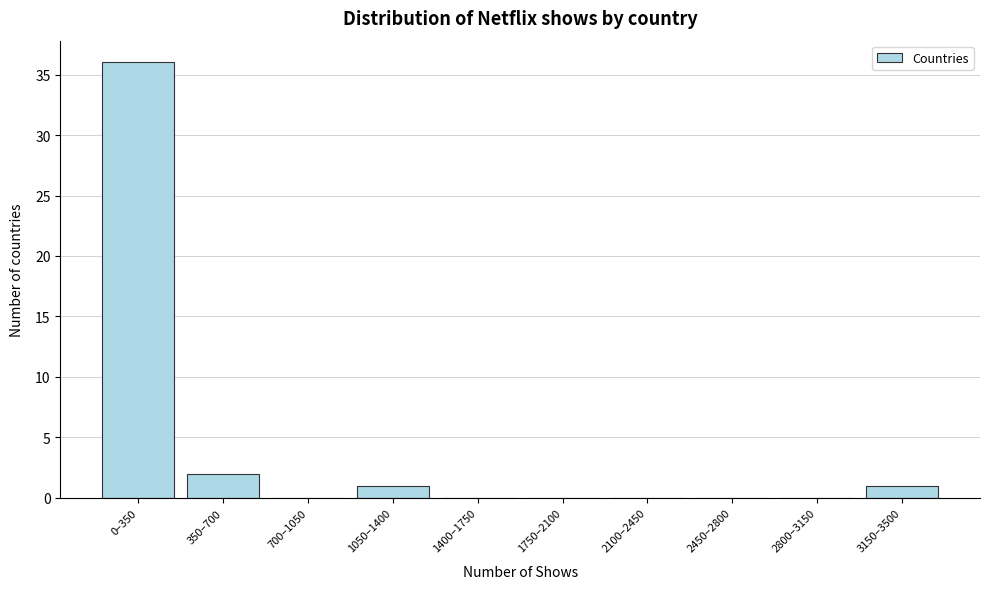

Reading right to left, transcribe all the data shown in this chart.

3150–3500=1	2800–3150=0	2450–2800=0	2100–2450=0	1750–2100=0	1400–1750=0	1050–1400=1	700–1050=0	350–700=2	0–350=36